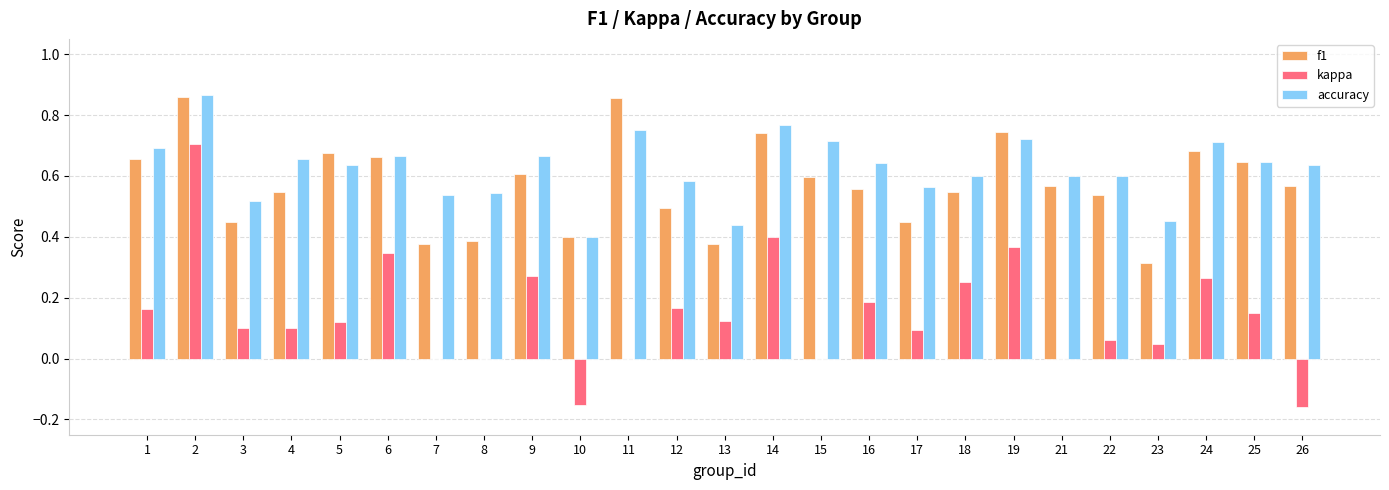

True or false: kappa has a value of 0.0 at 25.

False